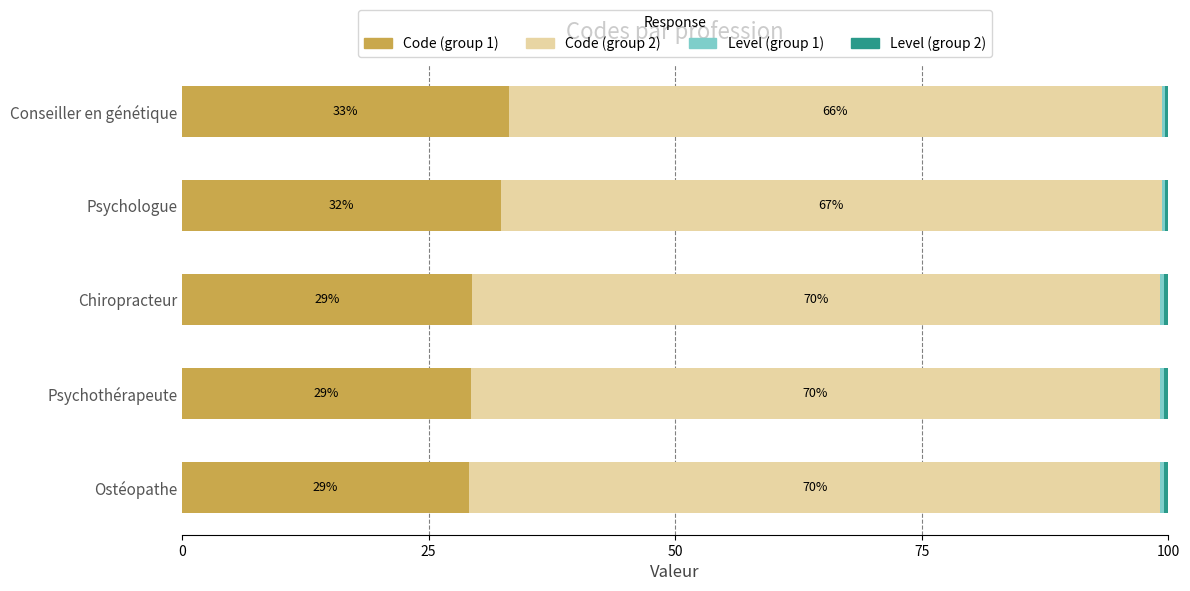

What is the maximum value for Code (group 1)?

33.1